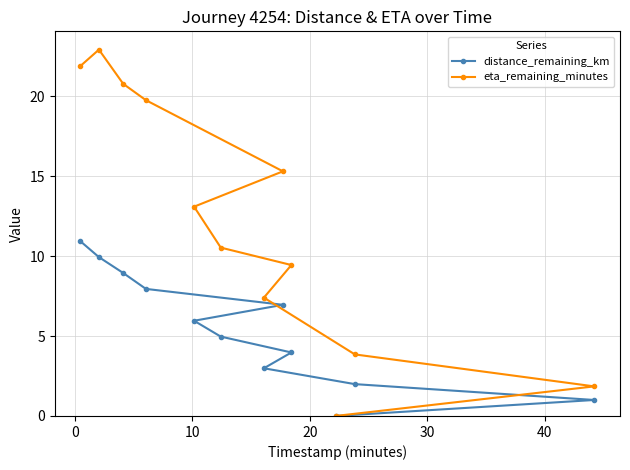

In eta_remaining_minutes, how many points are higher than both neighbors (excluding endpoints)?

1